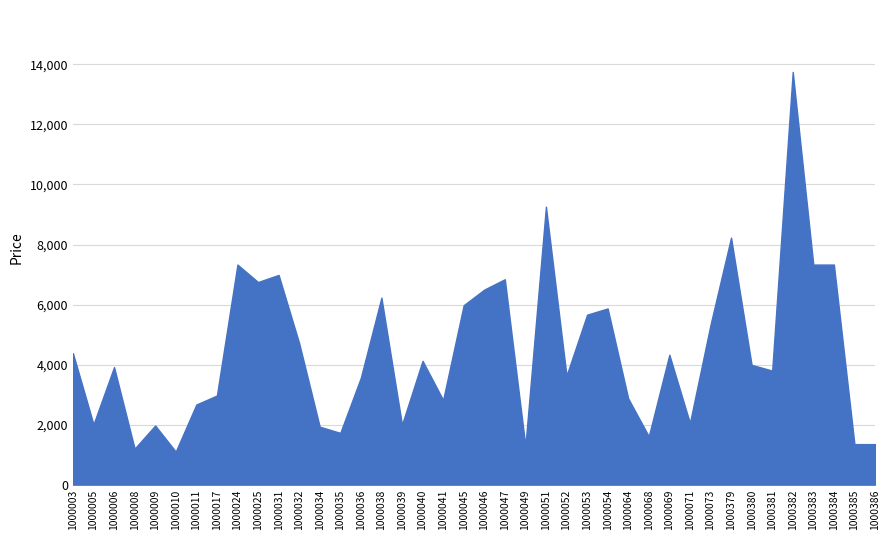

True or false: the data has more than 2 interior local peaks.

True